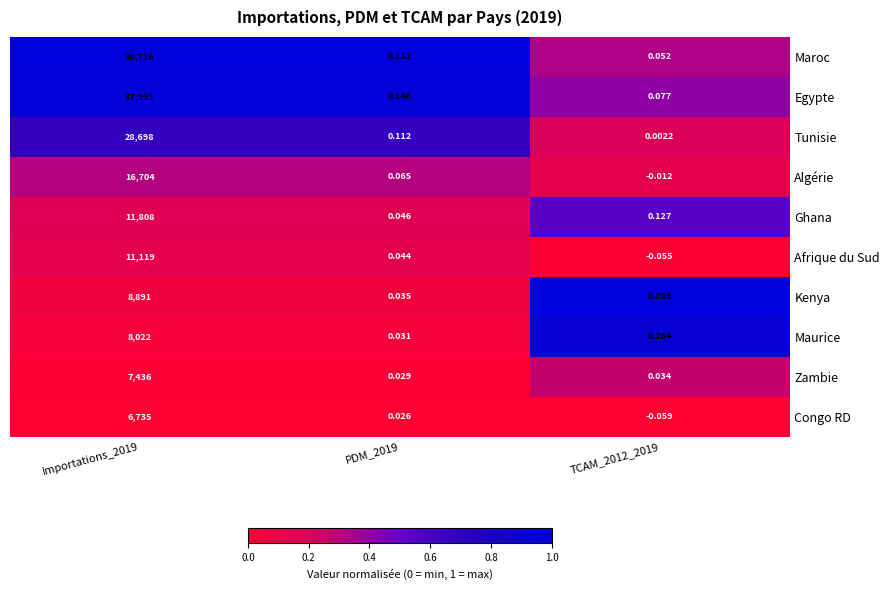

List the series in order of their peak value, lowest first.

Congo RD, Zambie, Maurice, Kenya, Afrique du Sud, Ghana, Algérie, Tunisie, Egypte, Maroc